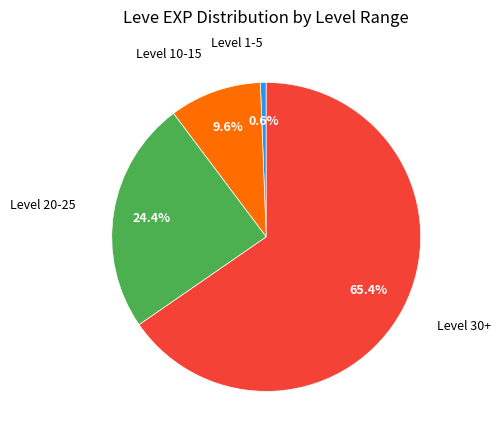

Is there any slice that represents more than half of the pie?

Yes